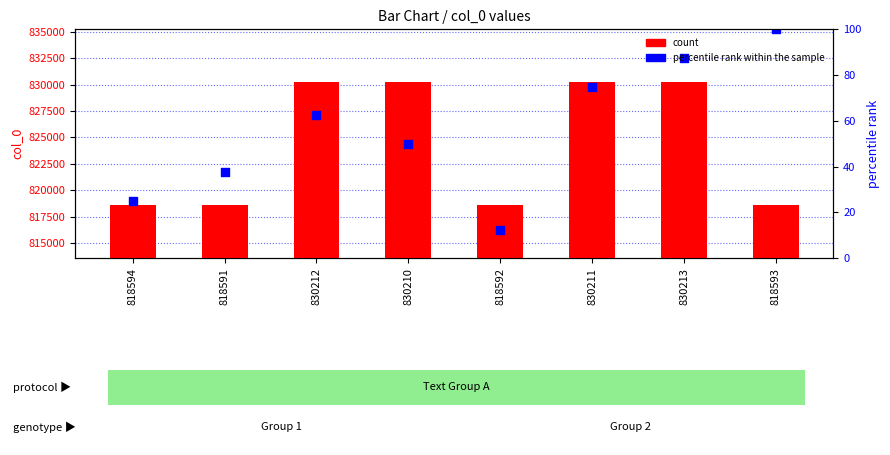

At how many categories does at least one series exceed 817364?

8